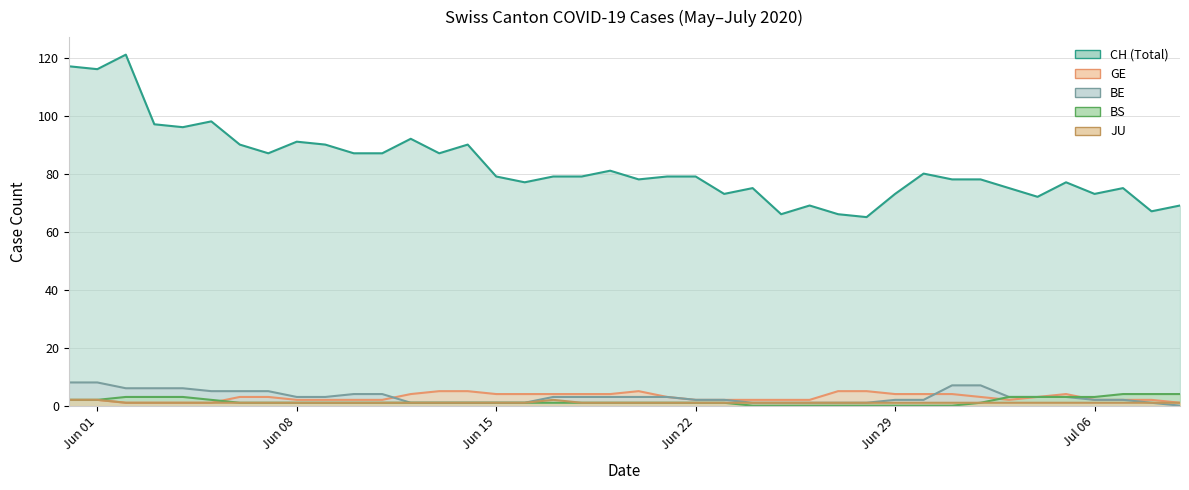

List the series in order of their peak value, highest first.

CH, BE, GE, BS, JU